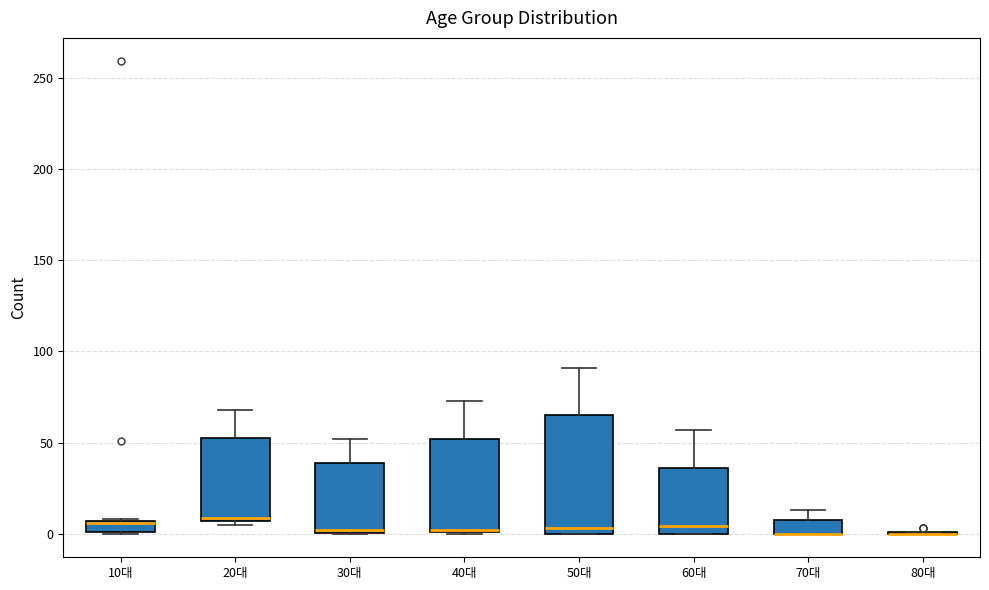

Where is the upper edge of the box for 70대 on the y-axis? The values are not printed on the chart, so give them approximately, as read against the axis.

5